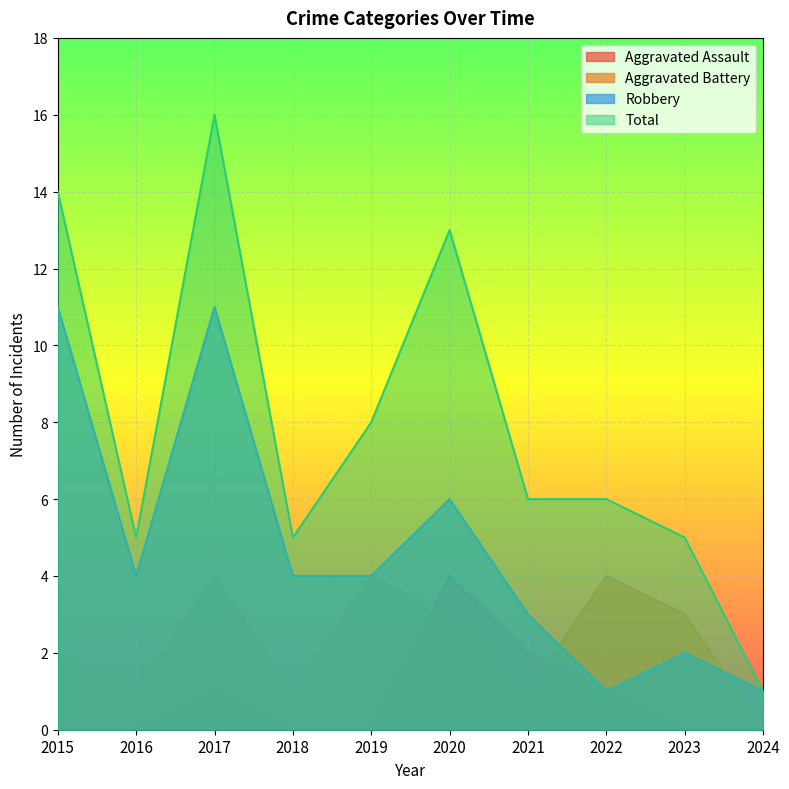

In Aggravated Assault, how many points are higher than both neighbors (excluding endpoints)?

2